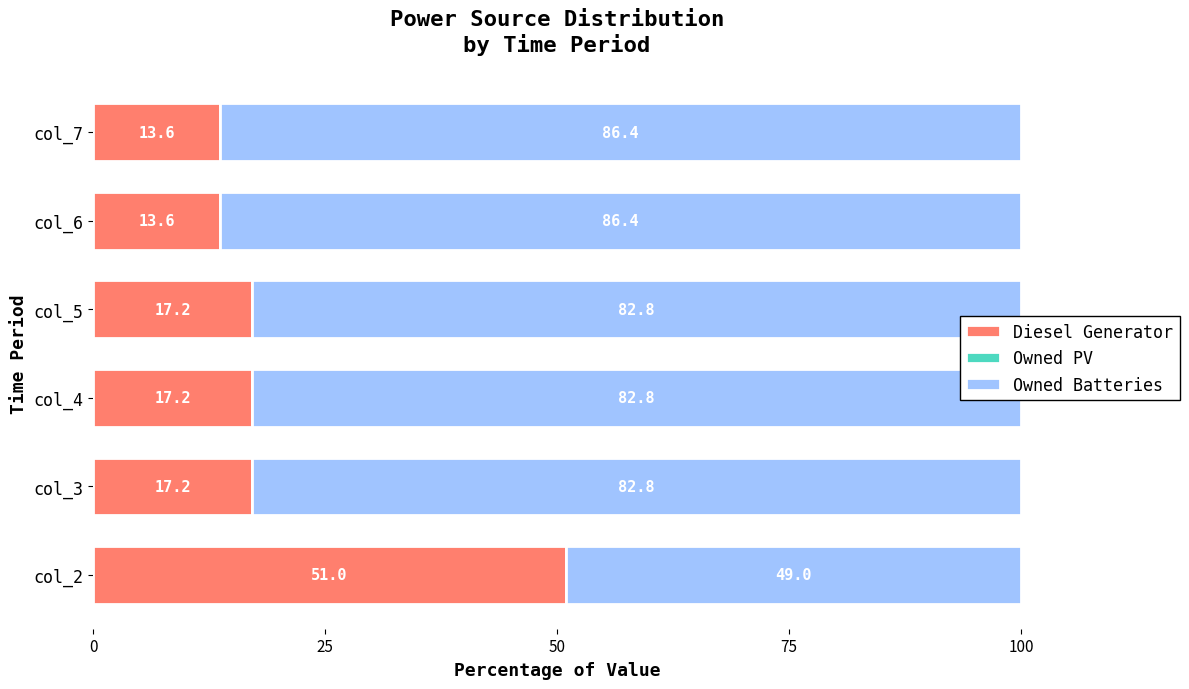

The Diesel Generator series shows 21.7 at col_6. True or false?

False